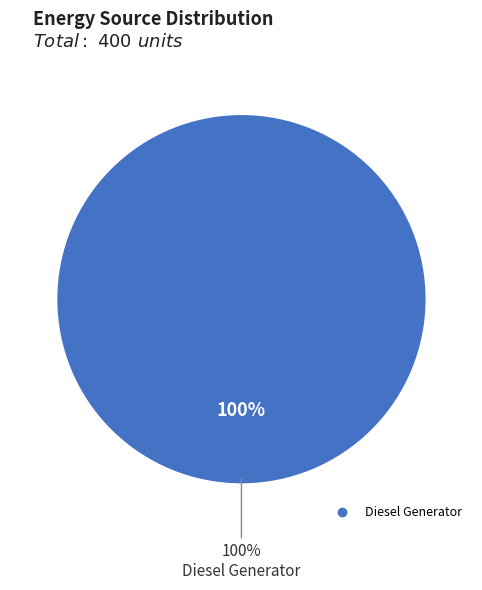

The Owned PV slice represents 10% of the pie. True or false?

False